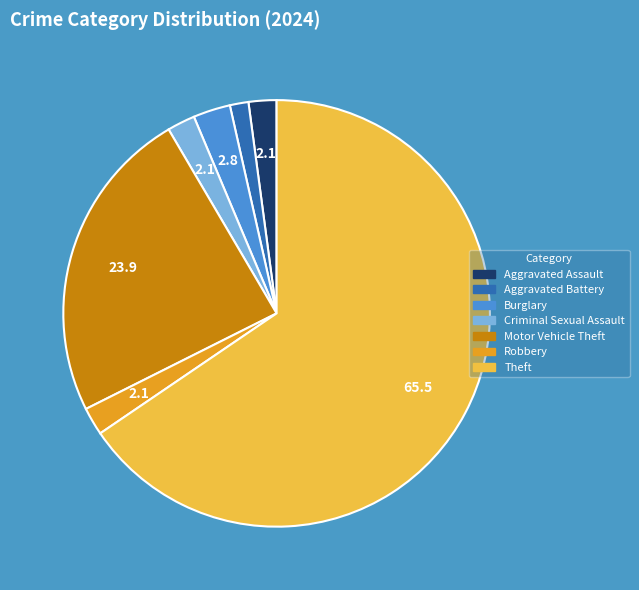

Which category accounts for the majority?

Theft